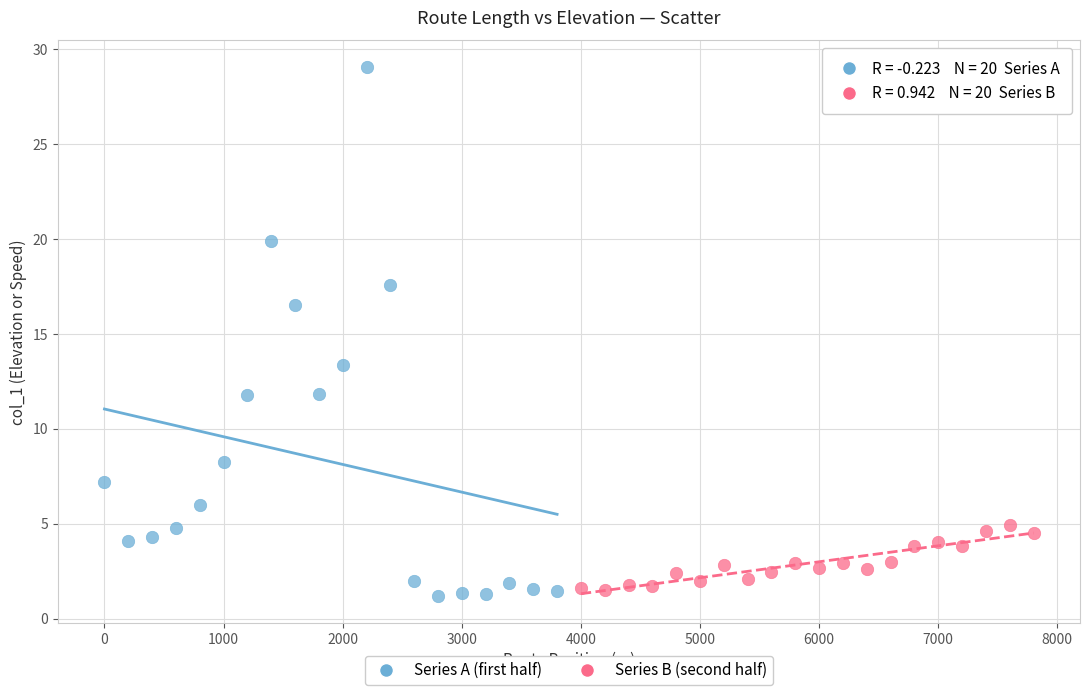

Which series has the widest spread of Y values?

Series A (first half)